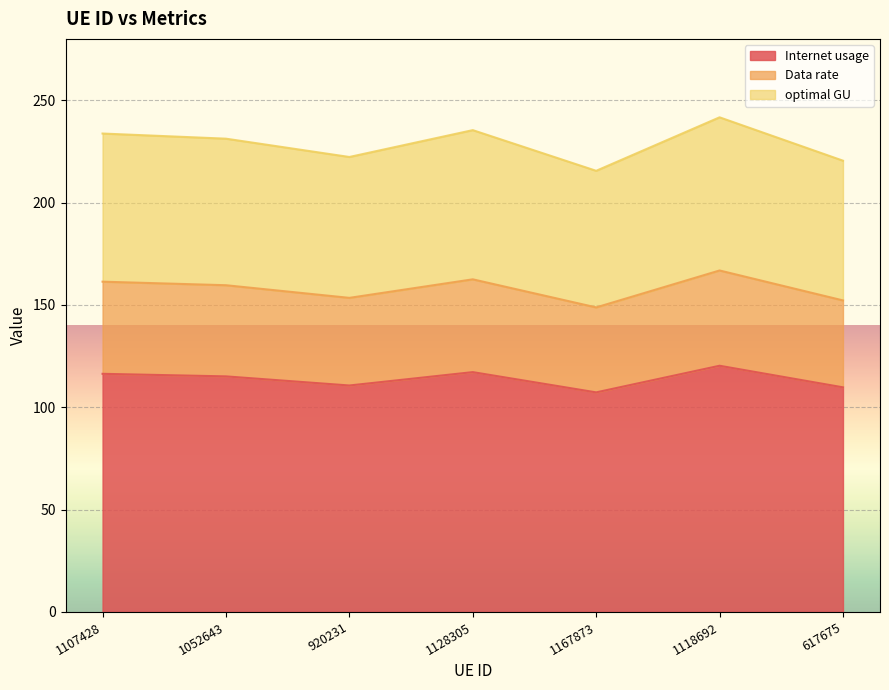

True or false: Internet usage and Data rate intersect in this chart.

False